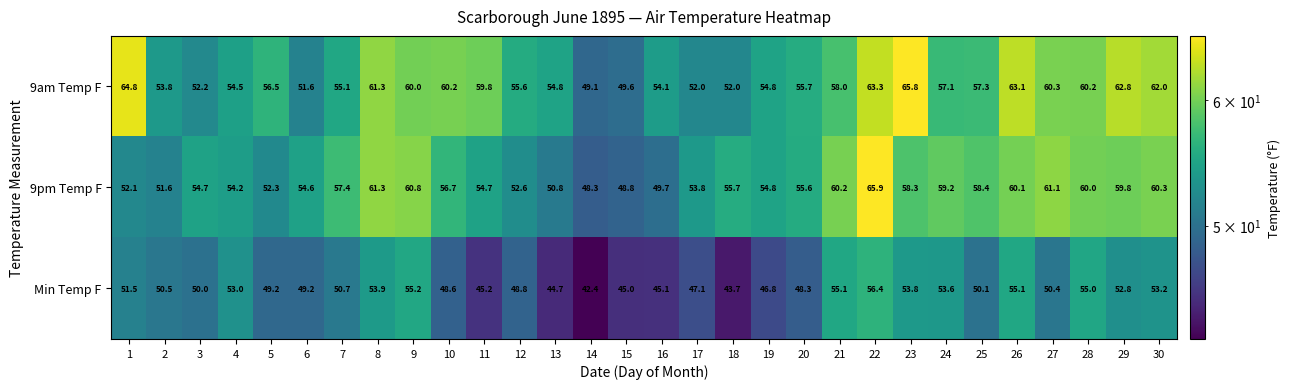

Count the number of data series in this chart.

3